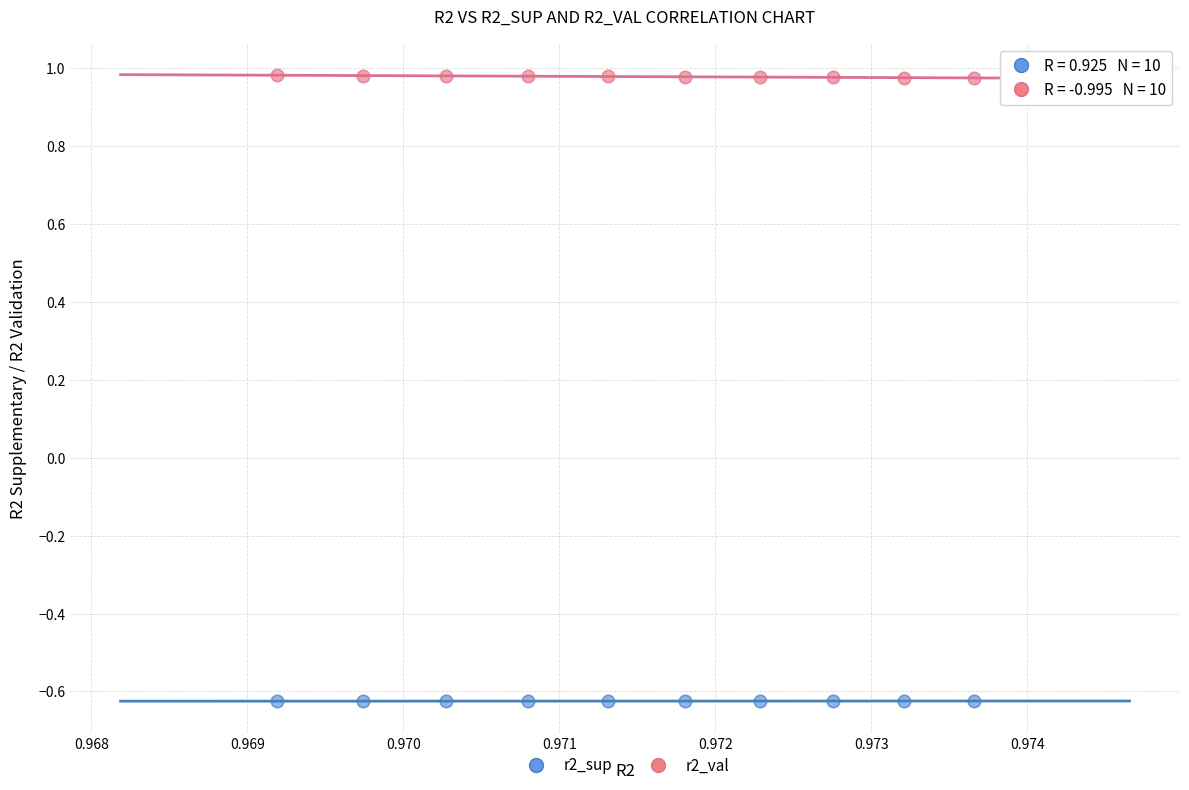

Which series has the widest spread of Y values?

r2_val